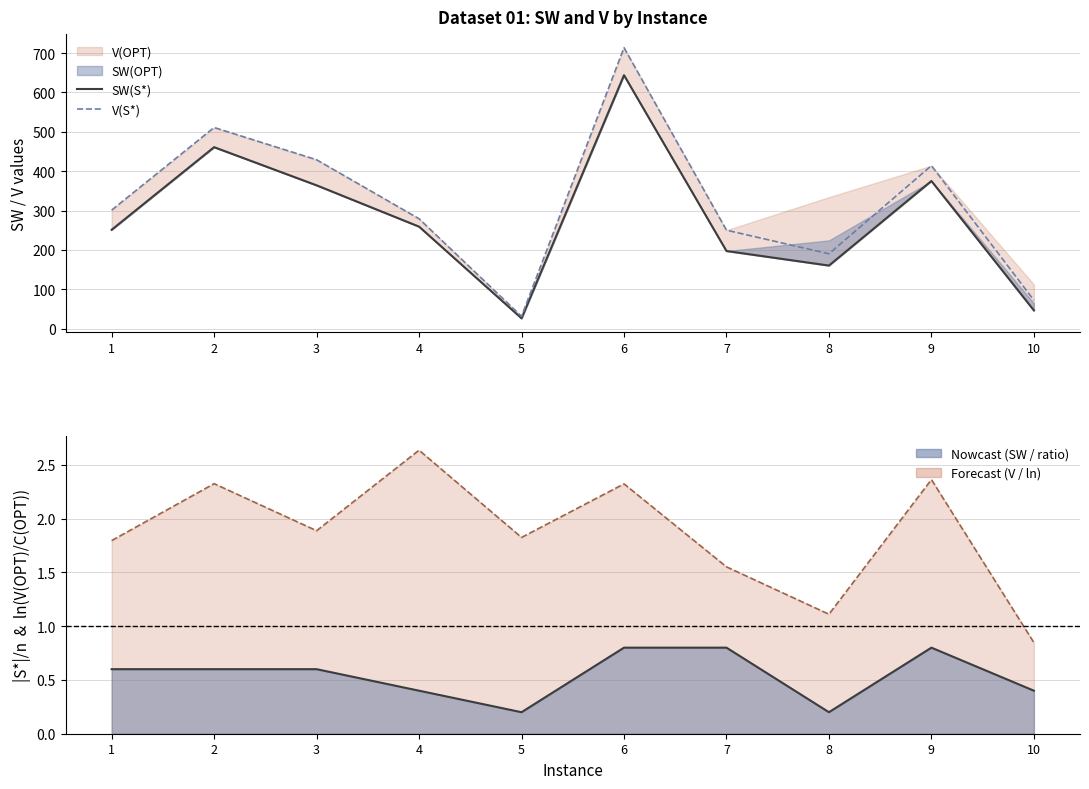

What is the highest value of the SW(S*) series?

644.0